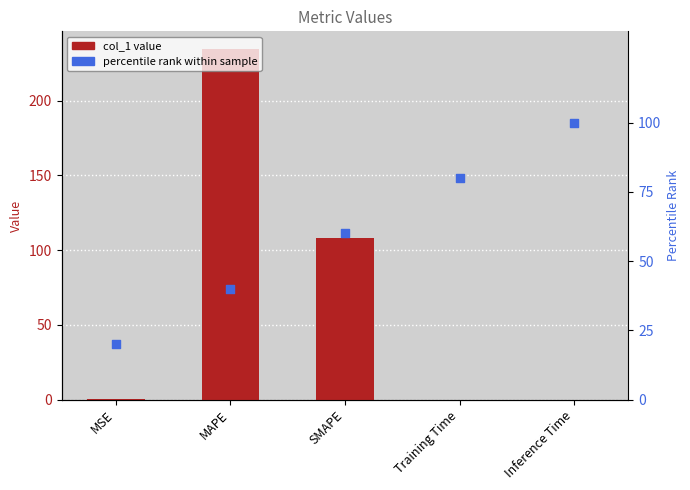

At how many categories does at least one series exceed 102?

2